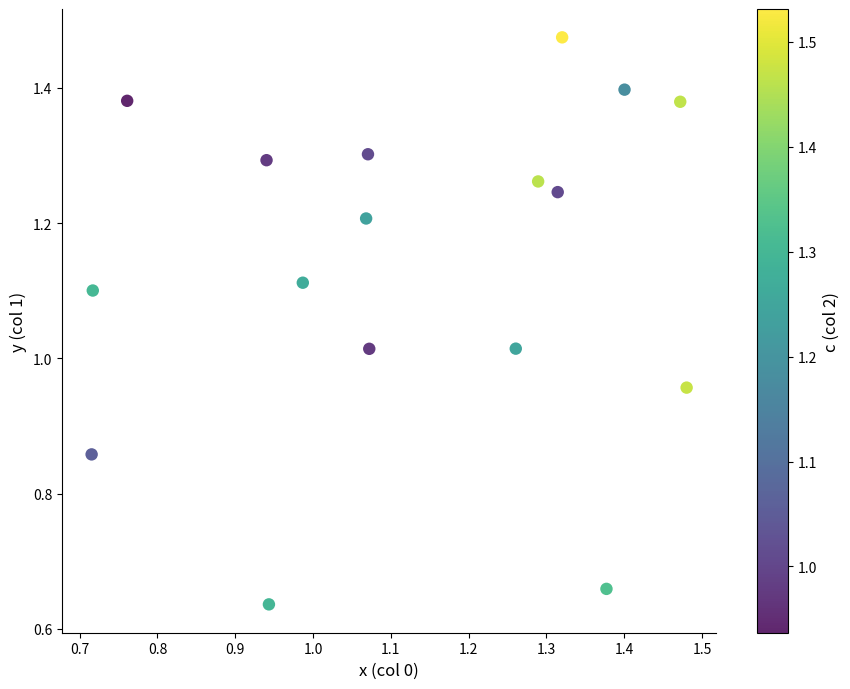

What is the range of Y values (max minus min)?

0.8